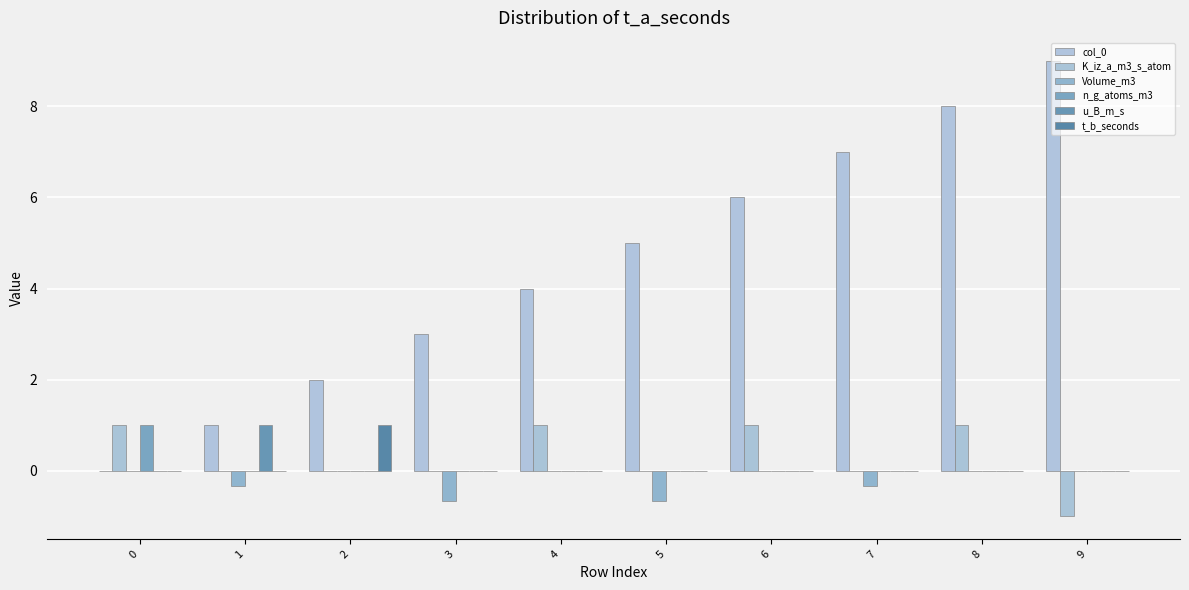

At 3, list the series in order from largest to smallest.

col_0, K_iz_a_m3_s_atom, n_g_atoms_m3, u_B_m_s, t_b_seconds, Volume_m3